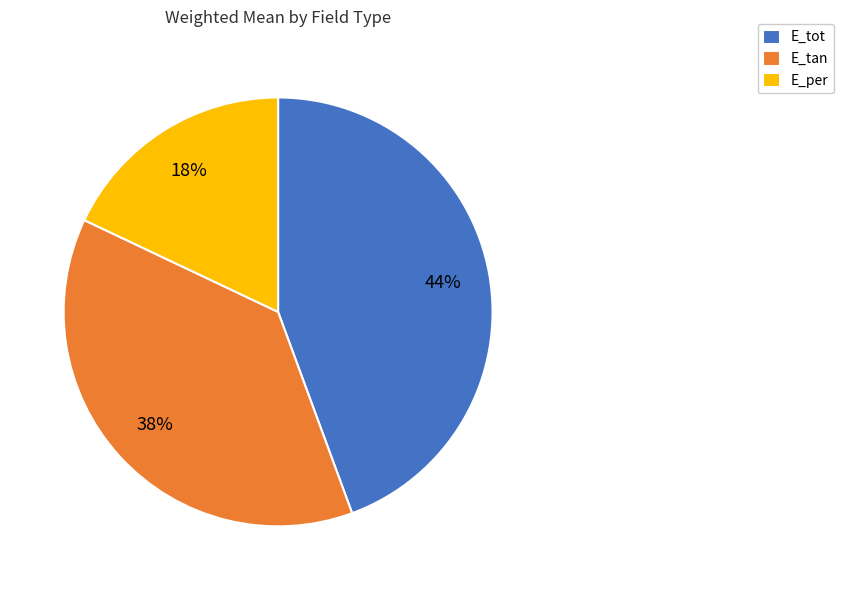

The E_per slice represents 10% of the pie. True or false?

False